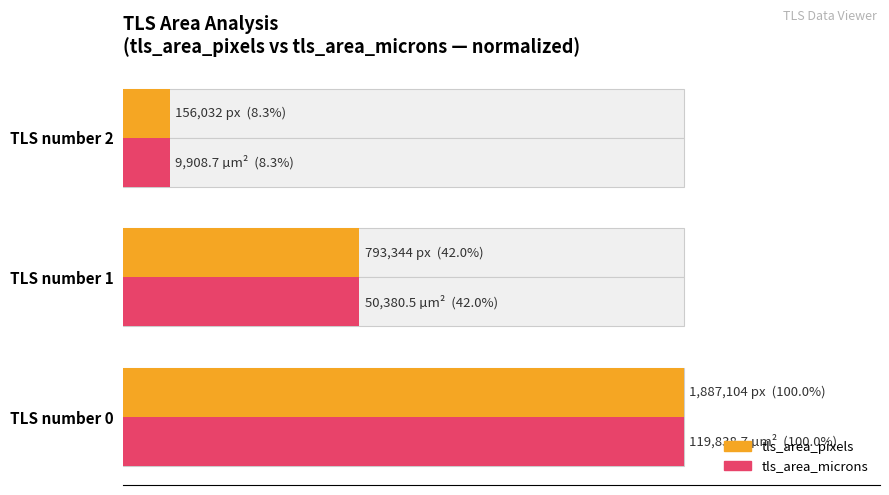

Is it true that tls_area_microns equals 66.5 at TLS number 1?

False